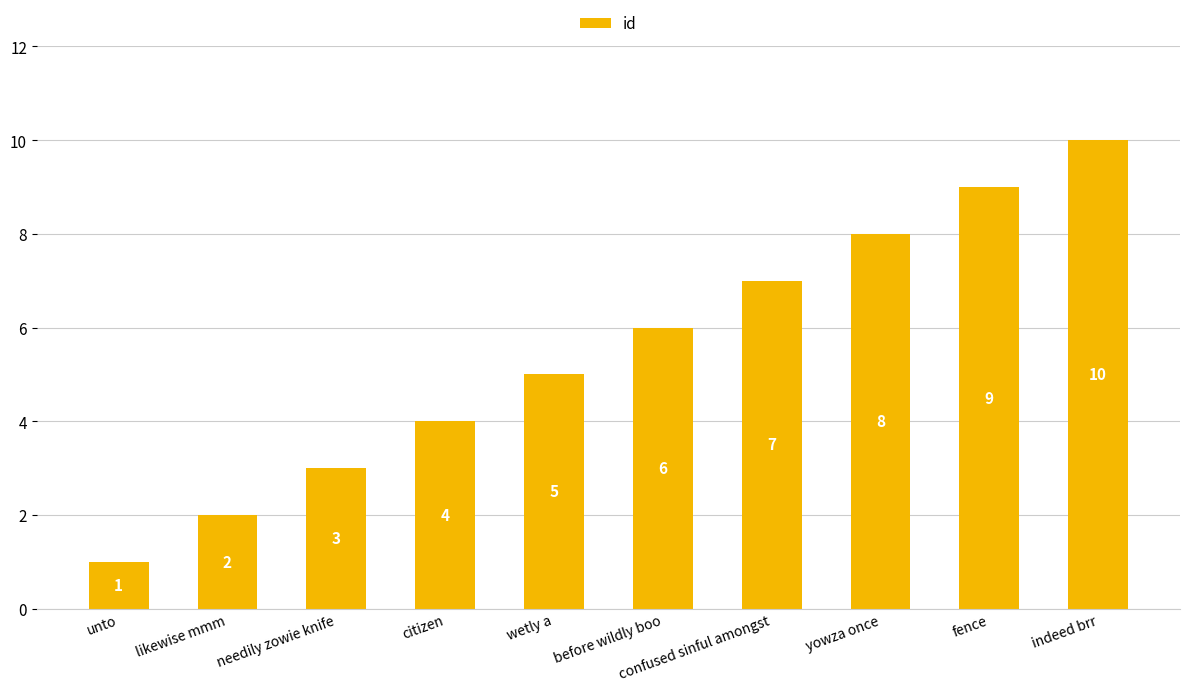

What is the difference between the maximum and minimum values?

9